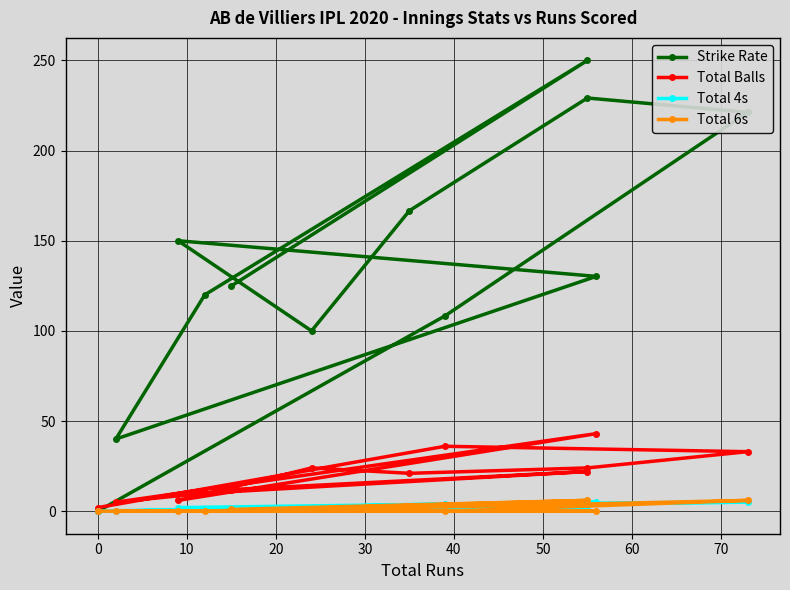

What are all the series names shown in the legend?

Strike Rate, Total Balls, Total 4s, Total 6s